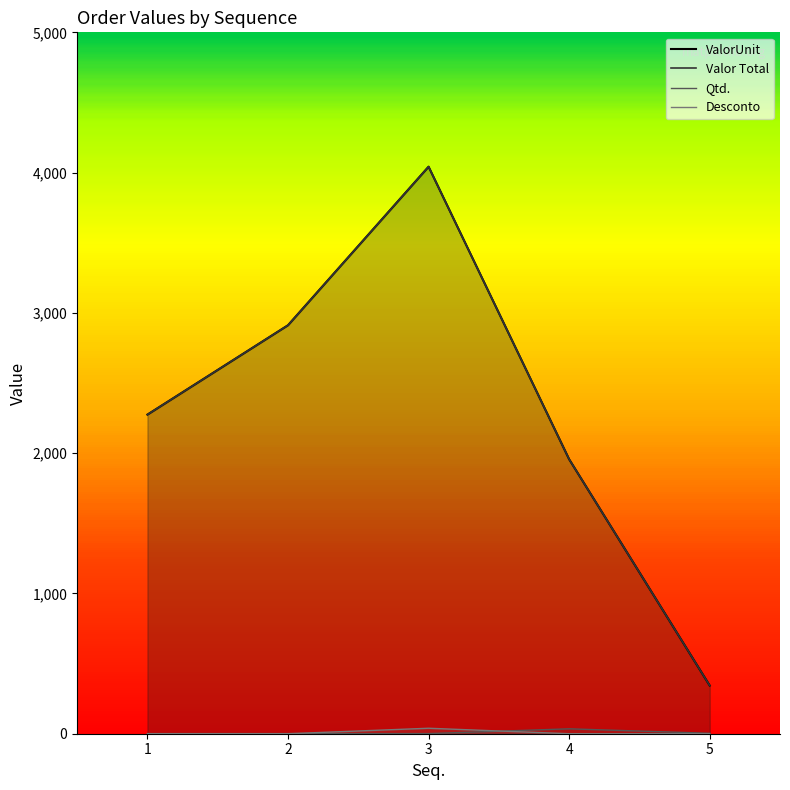

How many distinct data groups are displayed?

4